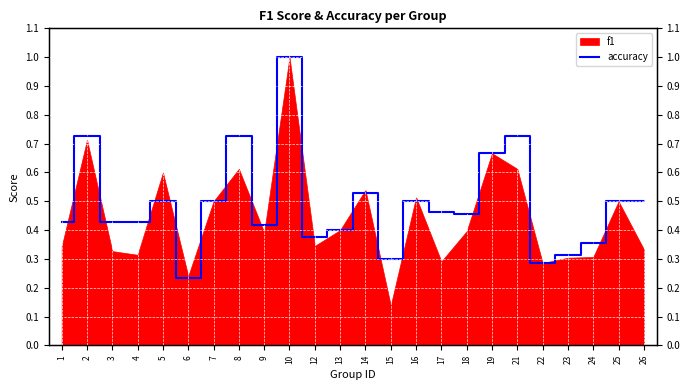

The chart shows a value of 0.5 at 10. True or false?

False